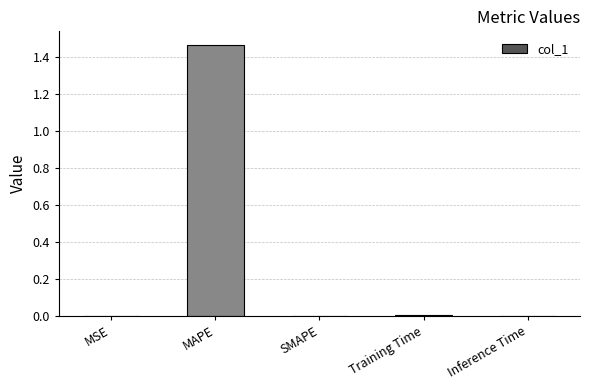

Which label corresponds to the largest value in the chart?

MAPE